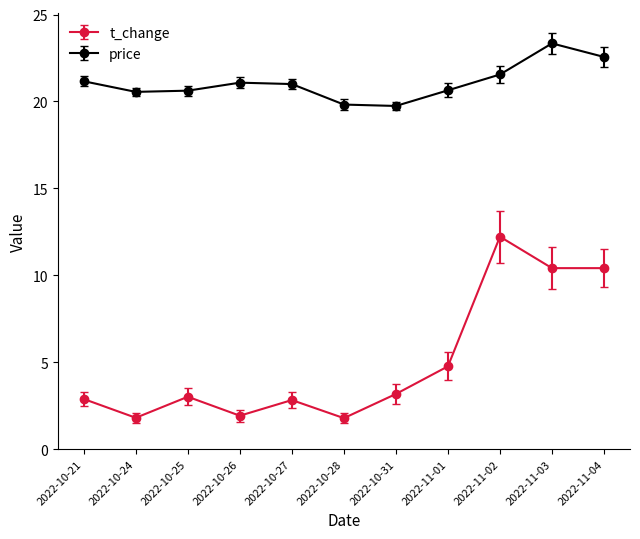

At which category does t_change reach its first local peak?

2022-10-25